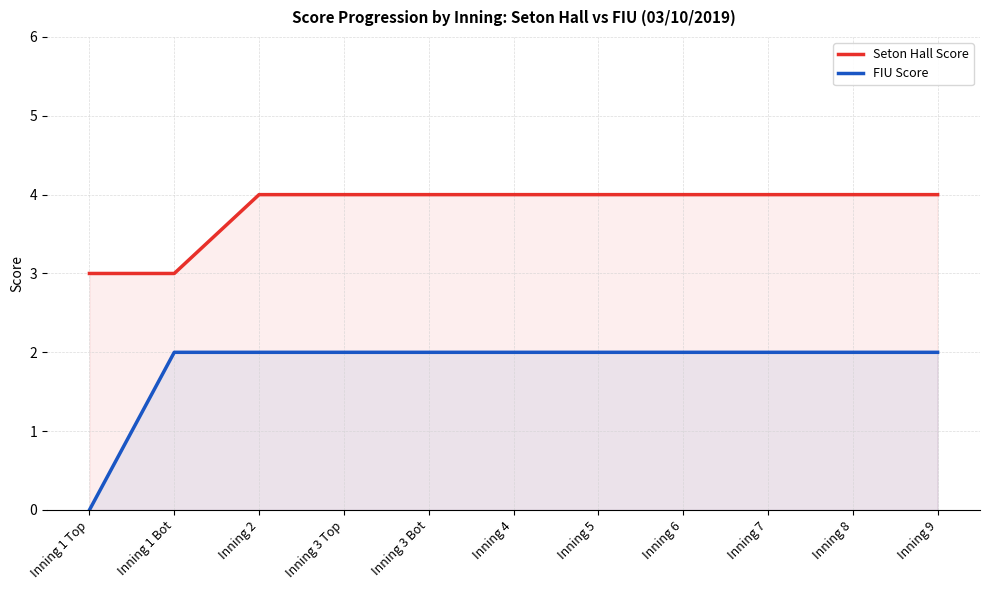

What is the minimum value for Seton Hall Score?

3